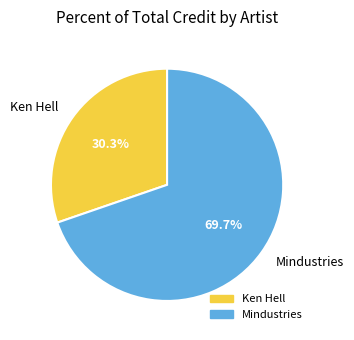

What is the ratio of the value at Ken Hell to the value at Mindustries?

0.4